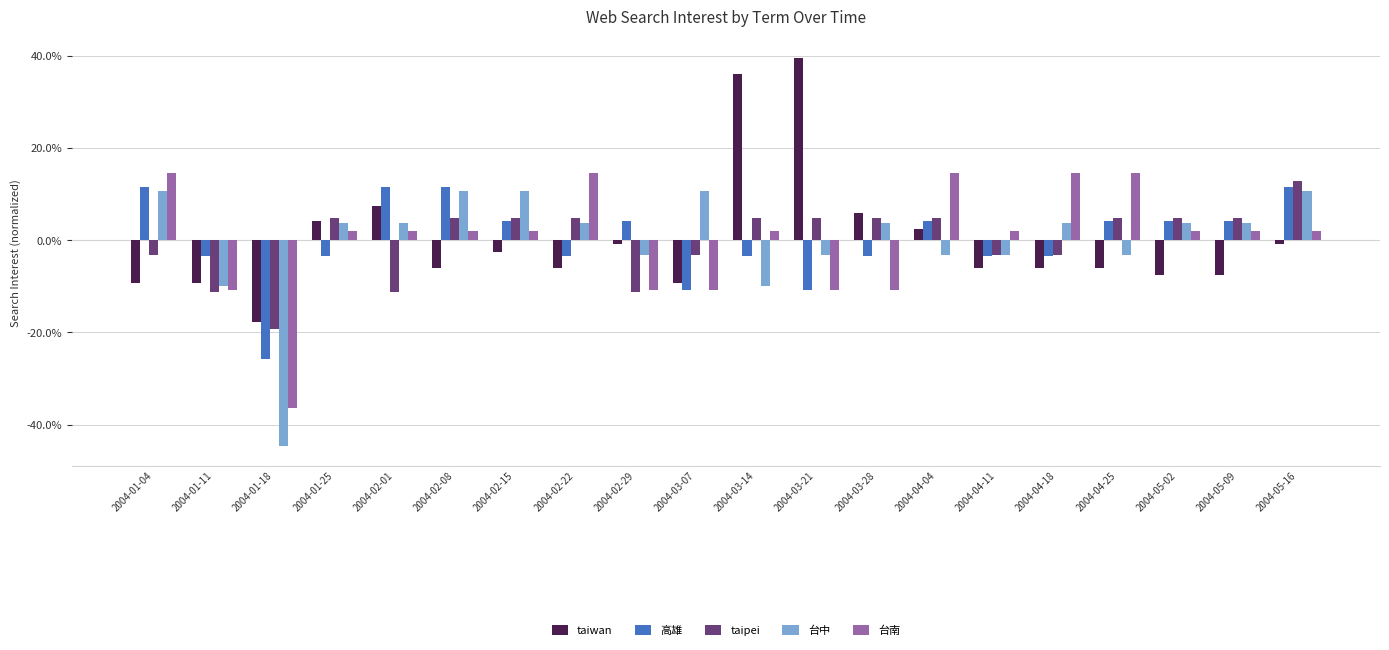

What is the value of the 台中 bar at the 3rd from the left?

-44.6